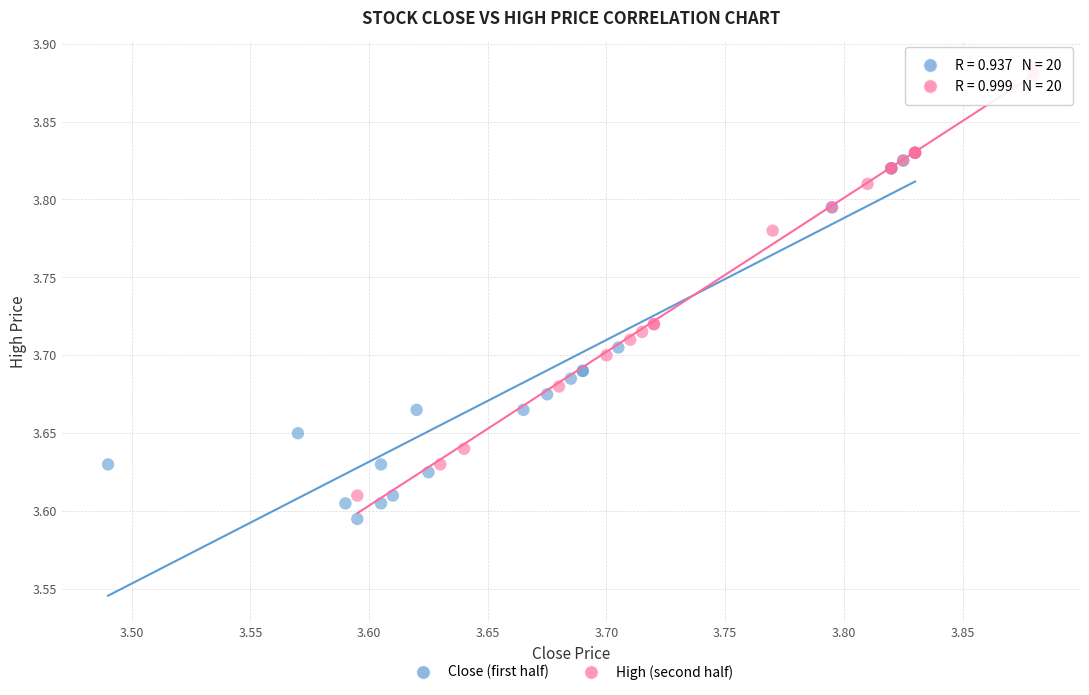

Which series reaches the minimum Y coordinate?

Close (first half)